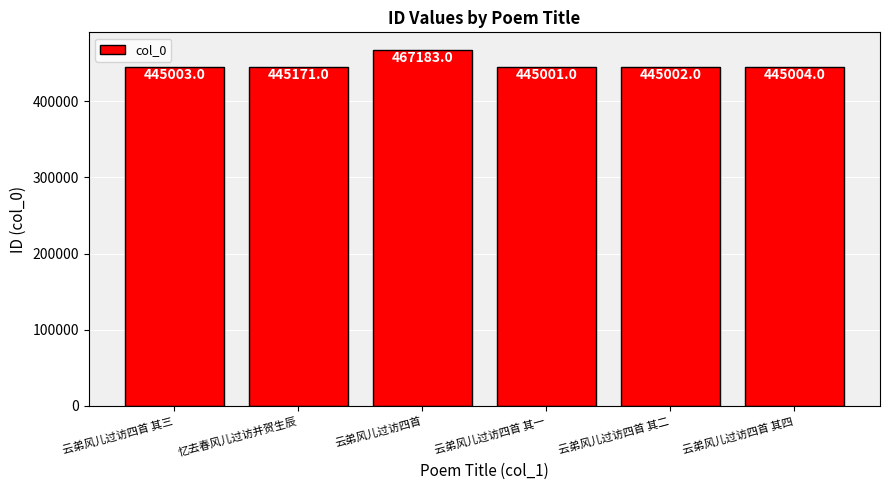

How many data points does each series have?

6